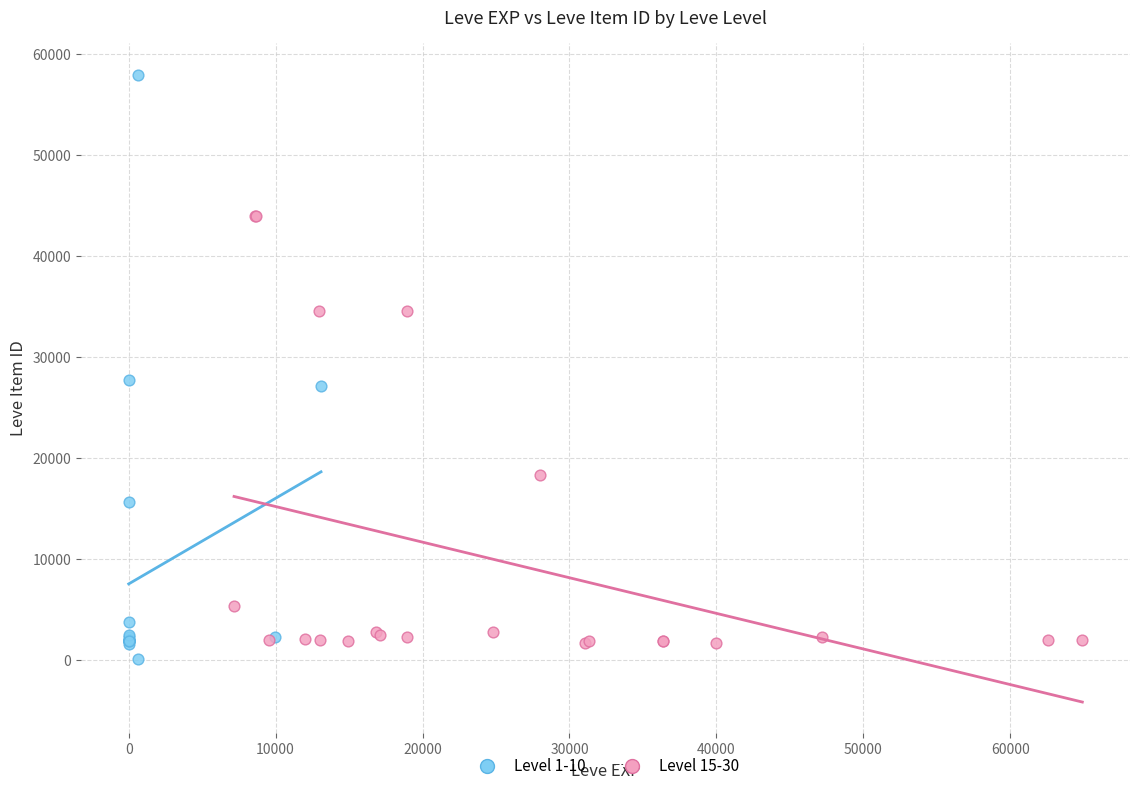

Which series has the largest Y range (max minus min)?

Level 1-10